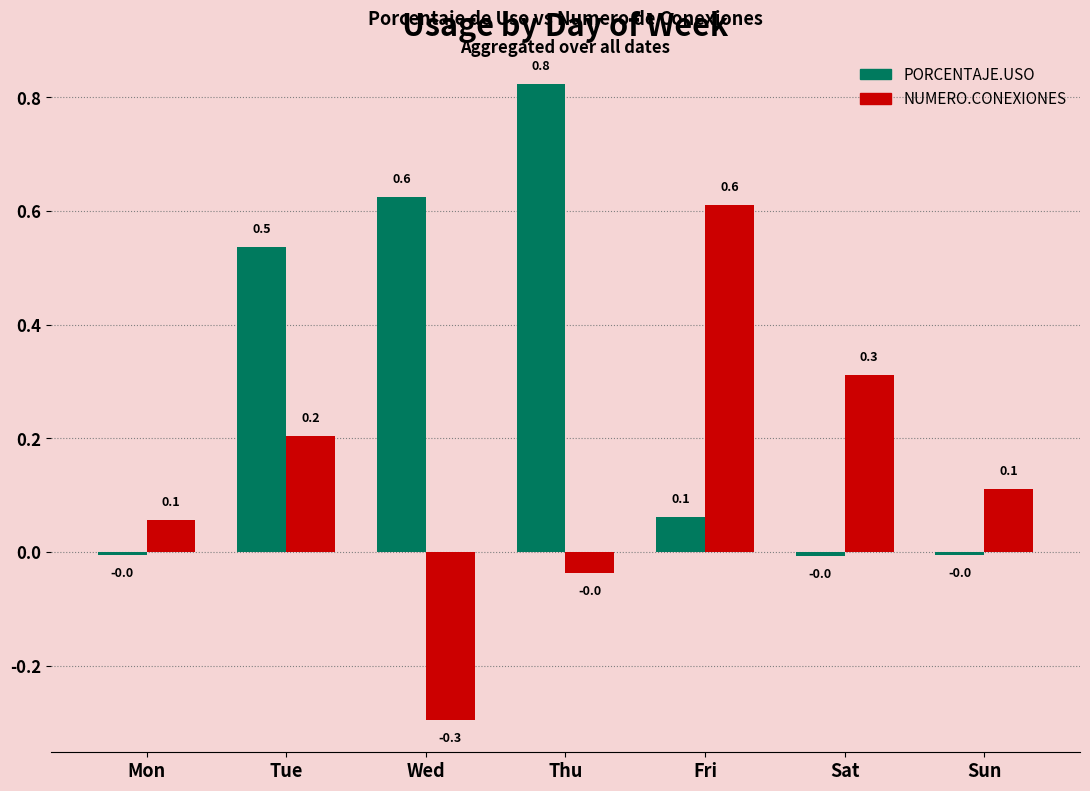

Which category has the lowest value across all series?

Wed